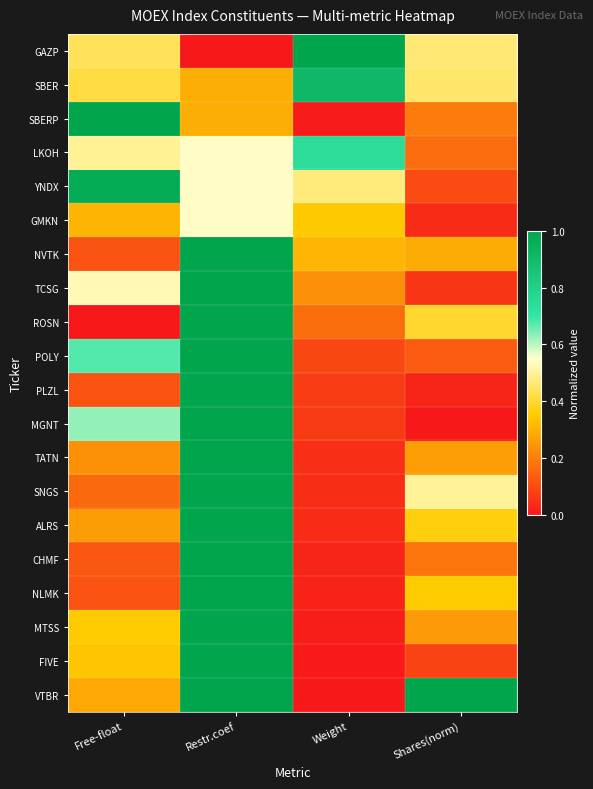

Reading right to left, list all the values displayed in this chart.

GAZP: Shares(norm)=0.5	Weight=1.0	Restr.coef=0.0	Free-float=0.4
SBER: Shares(norm)=0.5	Weight=0.9	Restr.coef=0.3	Free-float=0.4
SBERP: Shares(norm)=0.2	Weight=0.0	Restr.coef=0.3	Free-float=1.0
LKOH: Shares(norm)=0.2	Weight=0.7	Restr.coef=0.5	Free-float=0.5
YNDX: Shares(norm)=0.1	Weight=0.5	Restr.coef=0.5	Free-float=1.0
GMKN: Shares(norm)=0.0	Weight=0.3	Restr.coef=0.5	Free-float=0.3
NVTK: Shares(norm)=0.3	Weight=0.3	Restr.coef=1.0	Free-float=0.1
TCSG: Shares(norm)=0.1	Weight=0.2	Restr.coef=1.0	Free-float=0.5
ROSN: Shares(norm)=0.4	Weight=0.2	Restr.coef=1.0	Free-float=0.0
POLY: Shares(norm)=0.1	Weight=0.1	Restr.coef=1.0	Free-float=0.7
PLZL: Shares(norm)=0.0	Weight=0.1	Restr.coef=1.0	Free-float=0.1
MGNT: Shares(norm)=0.0	Weight=0.1	Restr.coef=1.0	Free-float=0.6
TATN: Shares(norm)=0.3	Weight=0.0	Restr.coef=1.0	Free-float=0.2
SNGS: Shares(norm)=0.5	Weight=0.0	Restr.coef=1.0	Free-float=0.2
ALRS: Shares(norm)=0.4	Weight=0.0	Restr.coef=1.0	Free-float=0.3
CHMF: Shares(norm)=0.2	Weight=0.0	Restr.coef=1.0	Free-float=0.1
NLMK: Shares(norm)=0.3	Weight=0.0	Restr.coef=1.0	Free-float=0.1
MTSS: Shares(norm)=0.3	Weight=0.0	Restr.coef=1.0	Free-float=0.3
FIVE: Shares(norm)=0.1	Weight=0.0	Restr.coef=1.0	Free-float=0.3
VTBR: Shares(norm)=1.0	Weight=0.0	Restr.coef=1.0	Free-float=0.3